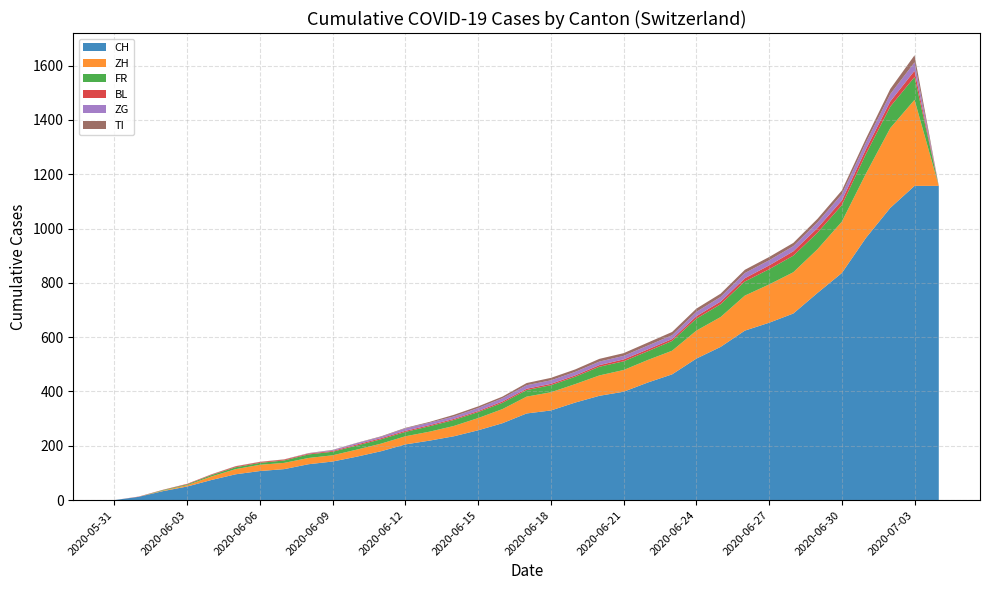

Reading left to right, transcribe all the data shown in this chart.

CH: 2020-05-31=0	2020-06-01=12	2020-06-02=33	2020-06-03=50	2020-06-04=74	2020-06-05=95	2020-06-06=107	2020-06-07=114	2020-06-08=132	2020-06-09=142	2020-06-10=160	2020-06-11=180	2020-06-12=205	2020-06-13=219	2020-06-14=235	2020-06-15=257	2020-06-16=283	2020-06-17=319	2020-06-18=330	2020-06-19=359	2020-06-20=384	2020-06-21=399	2020-06-22=433	2020-06-23=463	2020-06-24=521	2020-06-25=564	2020-06-26=624	2020-06-27=653	2020-06-28=687	2020-06-29=763	2020-06-30=836	2020-07-01=966	2020-07-02=1076	2020-07-03=1157	2020-07-04=1157
ZH: 2020-05-31=0	2020-06-01=0	2020-06-02=2	2020-06-03=5	2020-06-04=13	2020-06-05=19	2020-06-06=23	2020-06-07=23	2020-06-08=23	2020-06-09=23	2020-06-10=26	2020-06-11=28	2020-06-12=30	2020-06-13=33	2020-06-14=38	2020-06-15=45	2020-06-16=52	2020-06-17=62	2020-06-18=67	2020-06-19=68	2020-06-20=75	2020-06-21=80	2020-06-22=83	2020-06-23=87	2020-06-24=103	2020-06-25=110	2020-06-26=129	2020-06-27=141	2020-06-28=152	2020-06-29=161	2020-06-30=189	2020-07-01=237	2020-07-02=294	2020-07-03=317	2020-07-04=0
FR: 2020-05-31=0	2020-06-01=0	2020-06-02=2	2020-06-03=3	2020-06-04=5	2020-06-05=7	2020-06-06=7	2020-06-07=9	2020-06-08=13	2020-06-09=13	2020-06-10=15	2020-06-11=16	2020-06-12=16	2020-06-13=20	2020-06-14=22	2020-06-15=22	2020-06-16=23	2020-06-17=24	2020-06-18=26	2020-06-19=27	2020-06-20=32	2020-06-21=32	2020-06-22=32	2020-06-23=36	2020-06-24=44	2020-06-25=47	2020-06-26=52	2020-06-27=56	2020-06-28=61	2020-06-29=61	2020-06-30=61	2020-07-01=72	2020-07-02=79	2020-07-03=84	2020-07-04=0
BL: 2020-05-31=0	2020-06-01=1	2020-06-02=1	2020-06-03=2	2020-06-04=2	2020-06-05=3	2020-06-06=3	2020-06-07=3	2020-06-08=3	2020-06-09=3	2020-06-10=4	2020-06-11=4	2020-06-12=4	2020-06-13=4	2020-06-14=4	2020-06-15=4	2020-06-16=5	2020-06-17=5	2020-06-18=5	2020-06-19=5	2020-06-20=6	2020-06-21=7	2020-06-22=7	2020-06-23=7	2020-06-24=9	2020-06-25=10	2020-06-26=12	2020-06-27=14	2020-06-28=16	2020-06-29=17	2020-06-30=17	2020-07-01=18	2020-07-02=19	2020-07-03=23	2020-07-04=0
ZG: 2020-05-31=0	2020-06-01=0	2020-06-02=0	2020-06-03=0	2020-06-04=0	2020-06-05=0	2020-06-06=0	2020-06-07=0	2020-06-08=1	2020-06-09=3	2020-06-10=5	2020-06-11=5	2020-06-12=9	2020-06-13=9	2020-06-14=9	2020-06-15=11	2020-06-16=12	2020-06-17=13	2020-06-18=13	2020-06-19=13	2020-06-20=13	2020-06-21=13	2020-06-22=14	2020-06-23=14	2020-06-24=16	2020-06-25=17	2020-06-26=19	2020-06-27=19	2020-06-28=19	2020-06-29=21	2020-06-30=23	2020-07-01=25	2020-07-02=27	2020-07-03=31	2020-07-04=0
TI: 2020-05-31=0	2020-06-01=0	2020-06-02=0	2020-06-03=0	2020-06-04=1	2020-06-05=1	2020-06-06=1	2020-06-07=1	2020-06-08=1	2020-06-09=1	2020-06-10=1	2020-06-11=2	2020-06-12=2	2020-06-13=3	2020-06-14=6	2020-06-15=6	2020-06-16=6	2020-06-17=8	2020-06-18=9	2020-06-19=9	2020-06-20=10	2020-06-21=10	2020-06-22=11	2020-06-23=12	2020-06-24=12	2020-06-25=12	2020-06-26=12	2020-06-27=12	2020-06-28=12	2020-06-29=13	2020-06-30=14	2020-07-01=14	2020-07-02=19	2020-07-03=26	2020-07-04=0